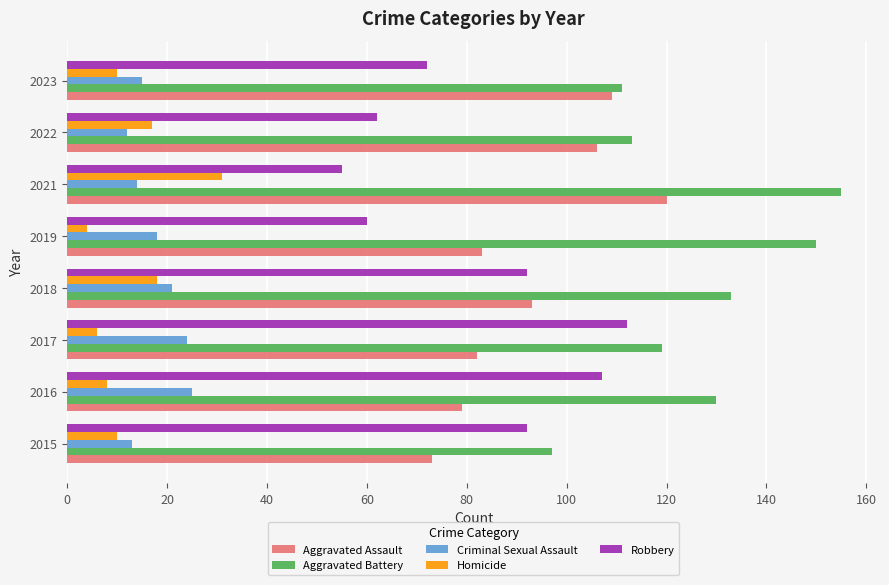

What value does the Homicide series have at 2015?

10